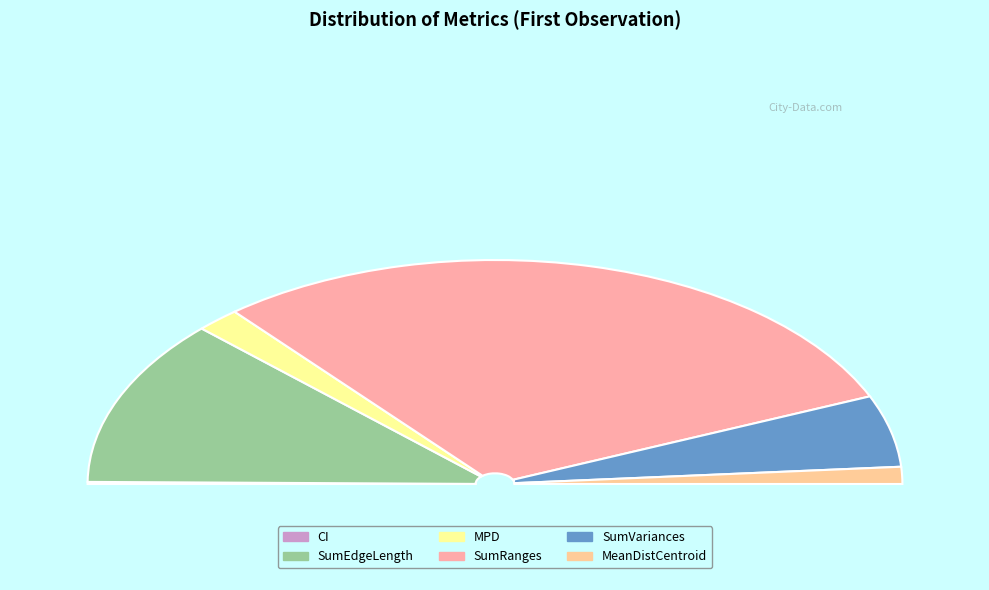

Count the number of slices in the pie.

6